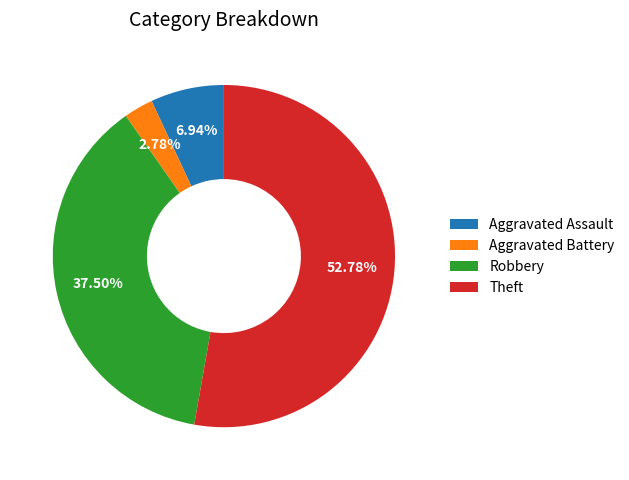

Is Theft the majority of the pie?

Yes